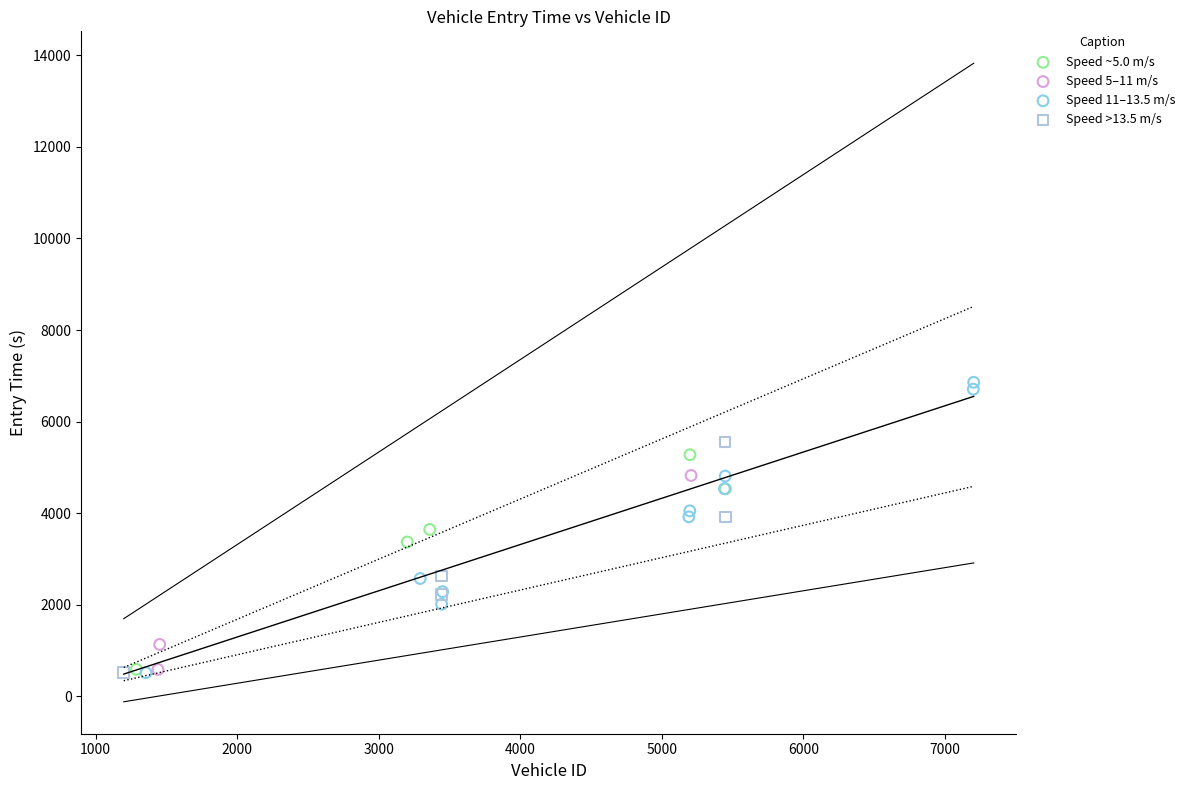

Which series has the widest spread of Y values?

Speed 11–13.5 m/s